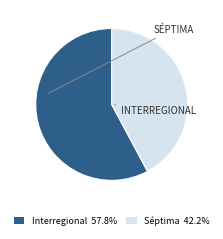

How many slices are in this pie chart?

2